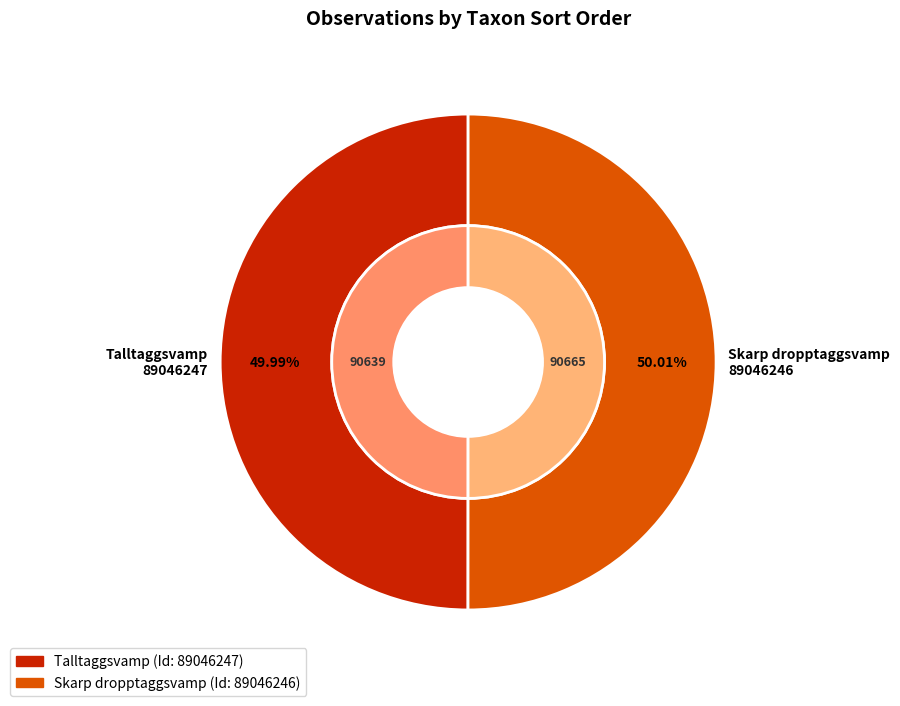

Which slice is the largest?

89046246